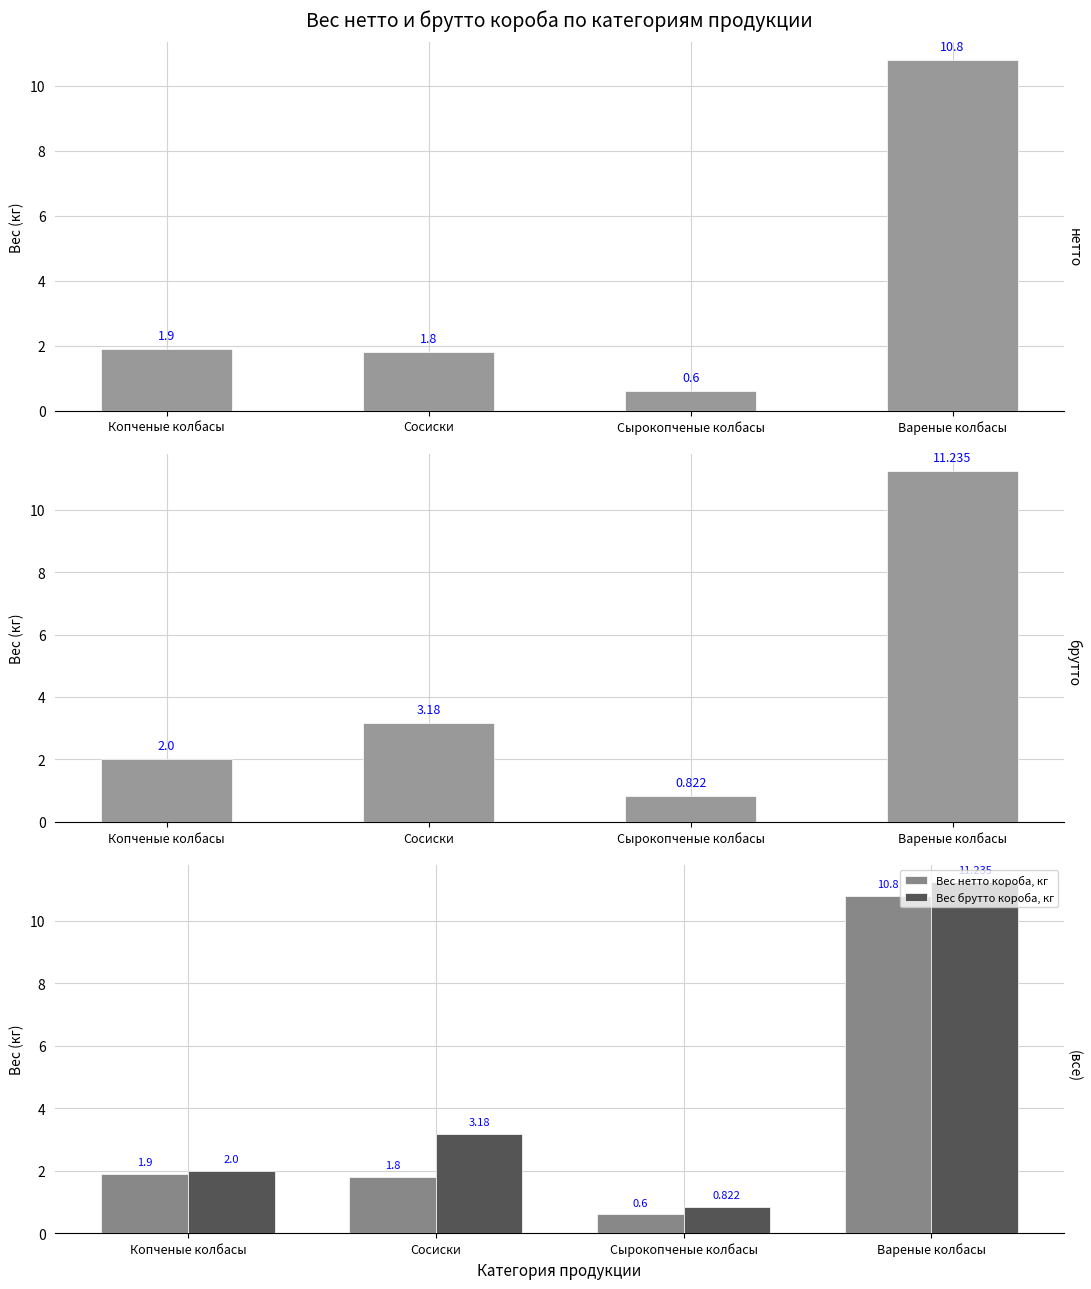

What is the value of the Вес брутто короба, кг bar at the 1st from the left?

2.0